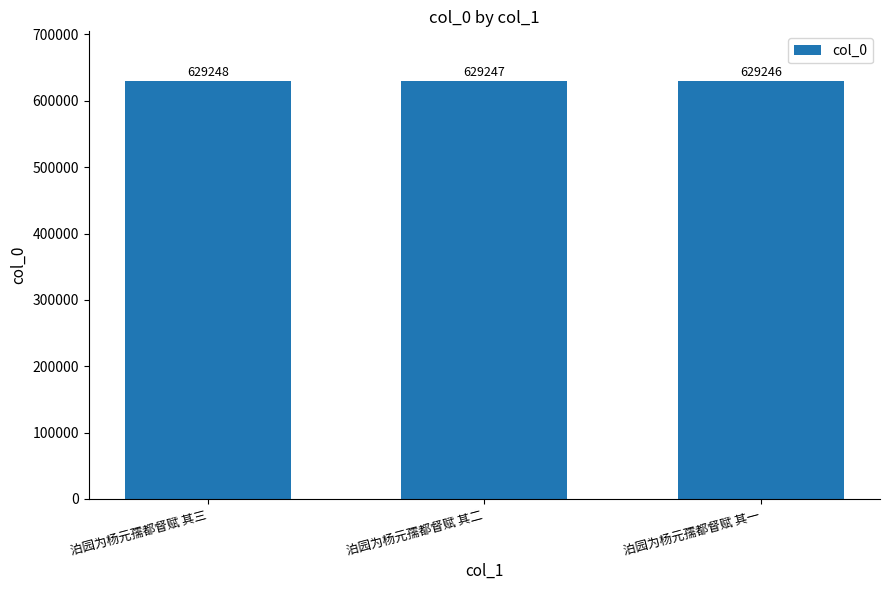

What is the maximum value shown in the chart?

629248